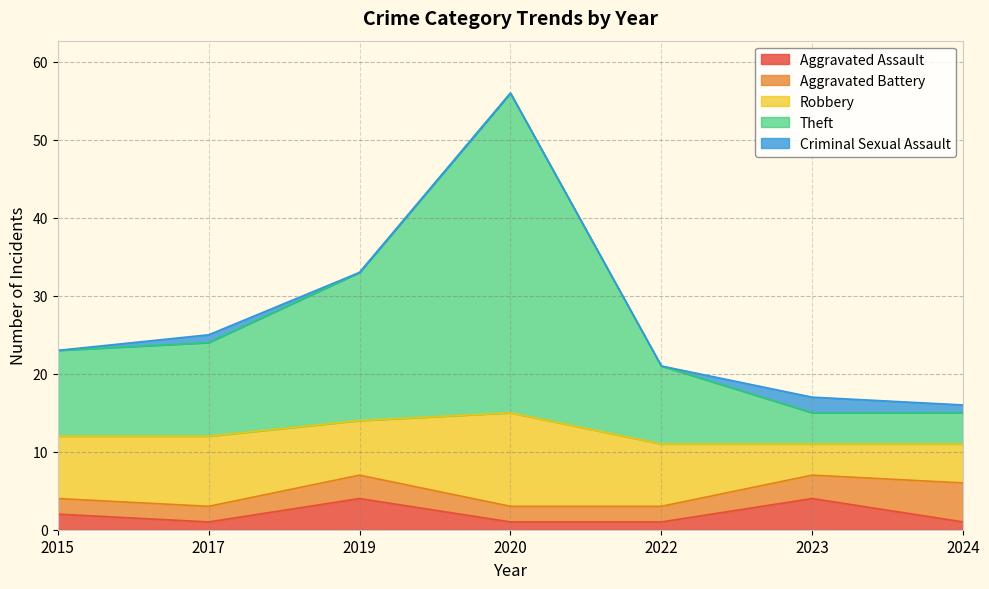

Count the Robbery values in the range 5 to 9.

5